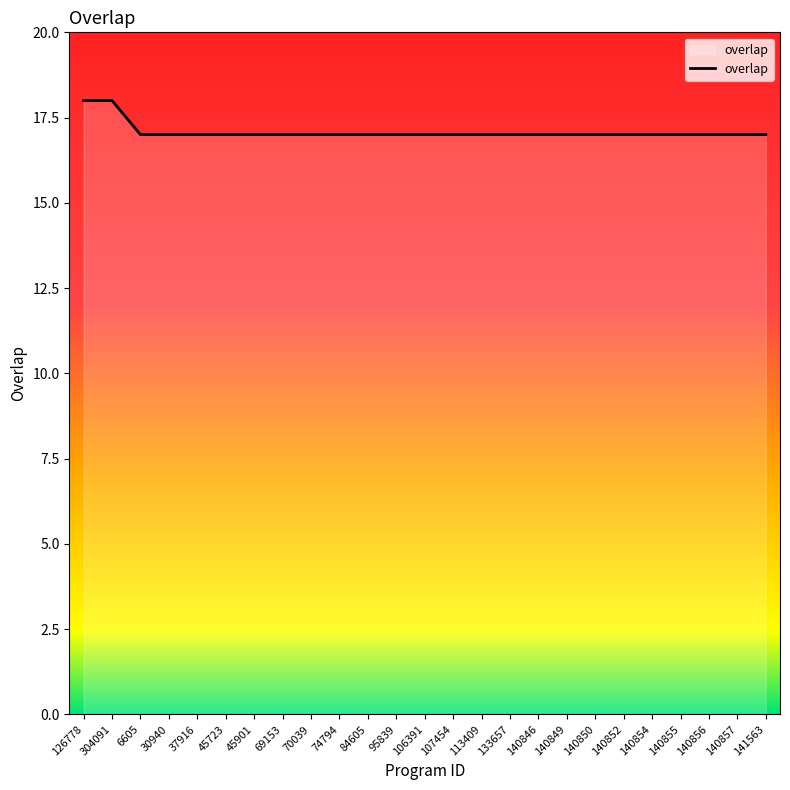

How many lines are shown in the chart?

1